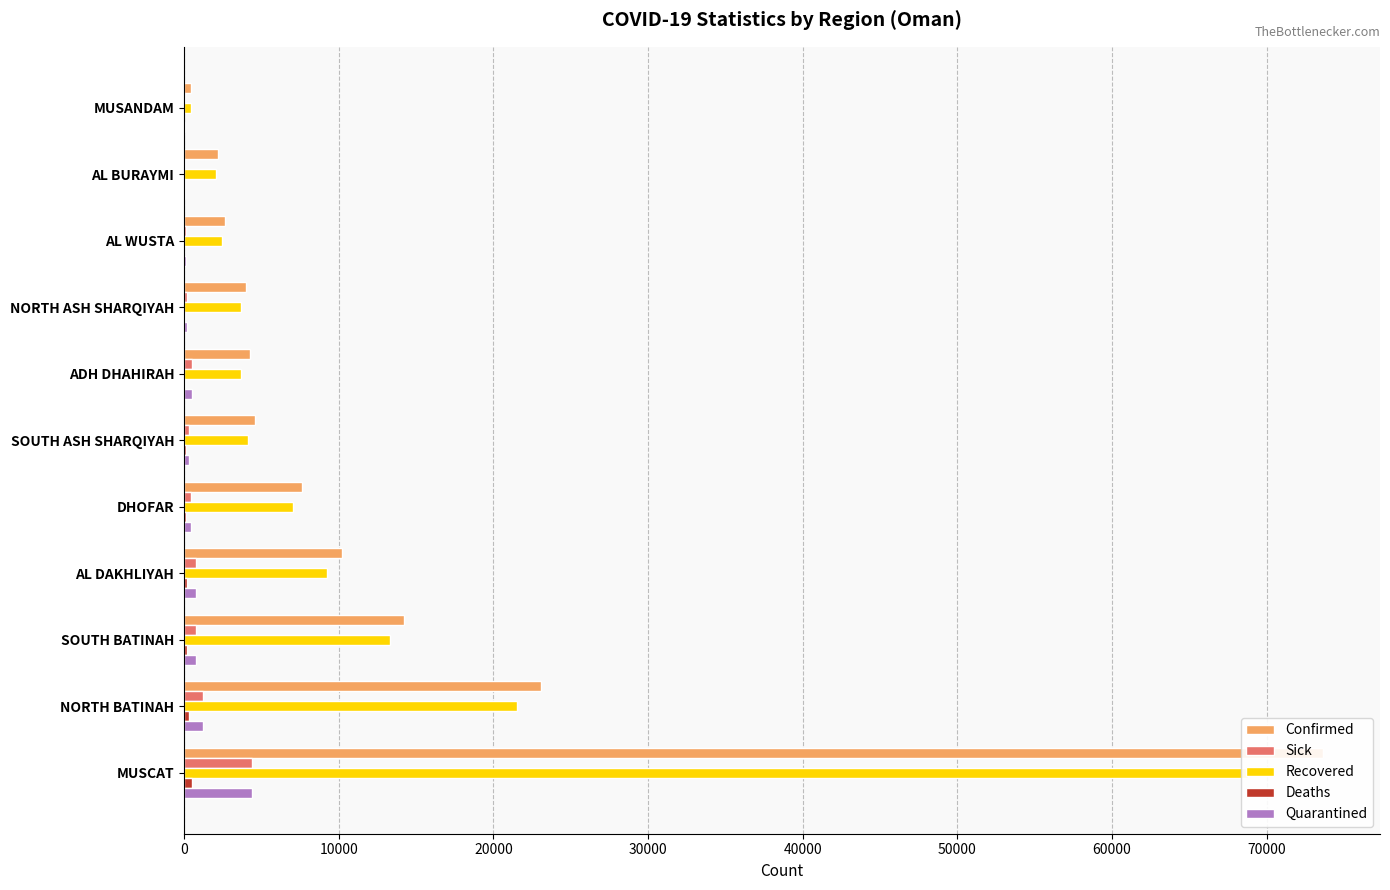

What are all the series names shown in the legend?

Confirmed, Sick, Recovered, Deaths, Quarantined